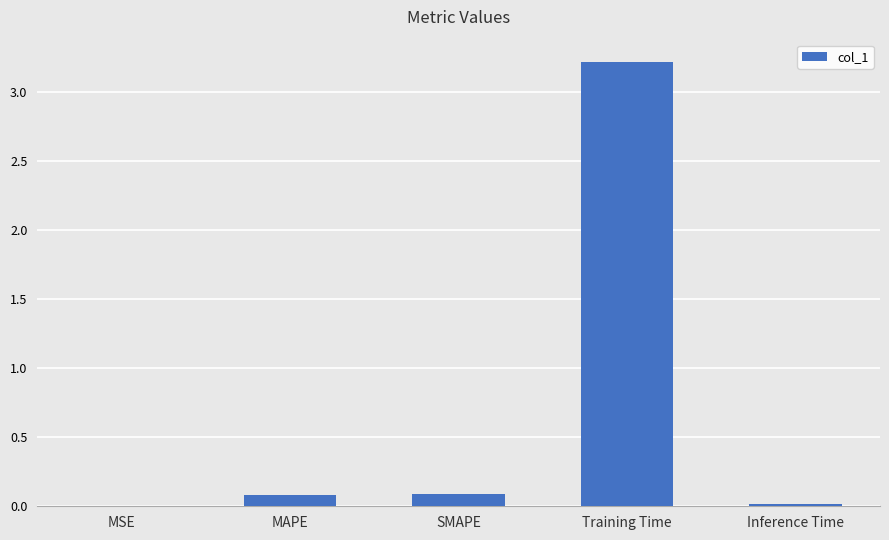

The value at MSE is 0.0. True or false?

True